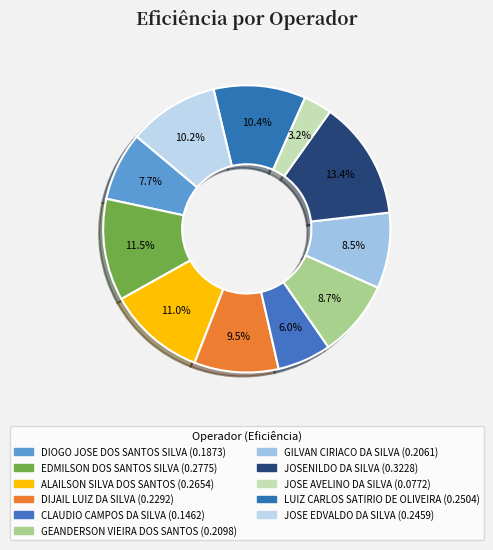

How much of the chart is everything except EDMILSON DOS SANTOS SILVA?

88.5%